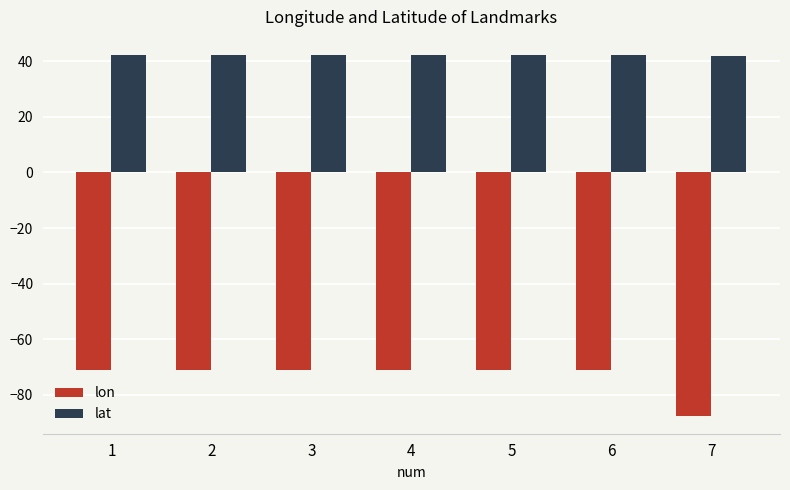

What is the value of the lon bar at the 4th from the left?

-71.1